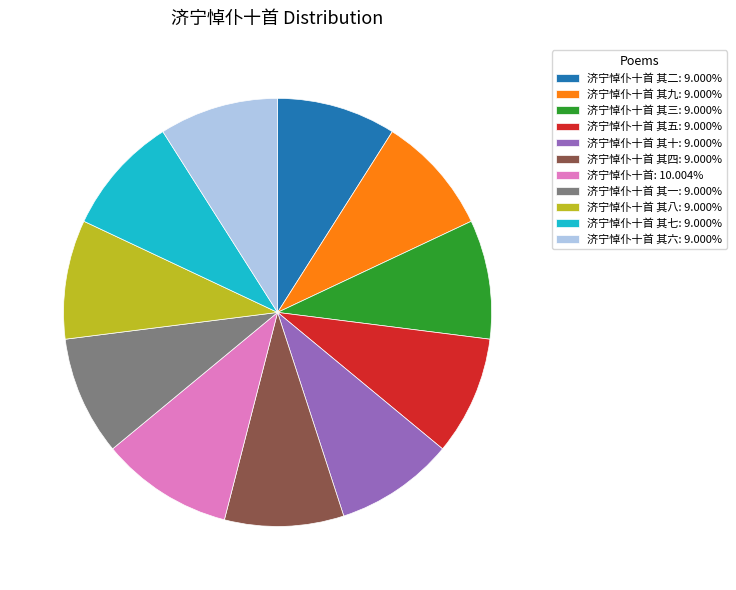

Approximately how many times larger is the value at 济宁悼仆十首 其十: 9.000% compared to 济宁悼仆十首 其七: 9.000%?

1.0